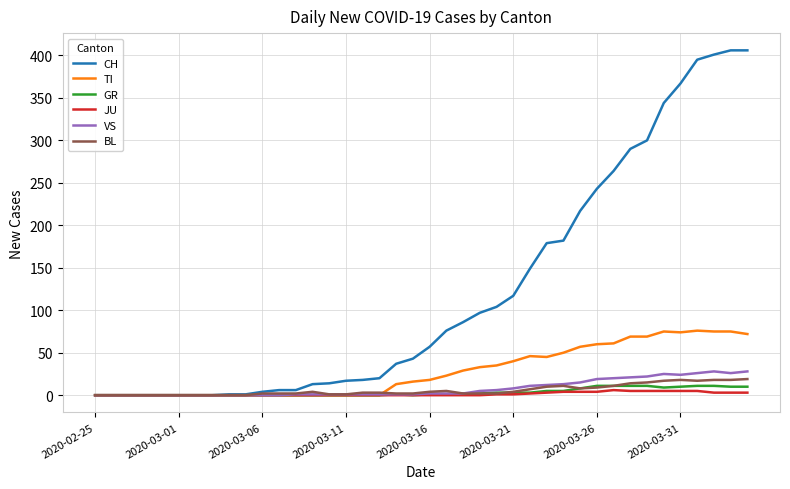

What is the highest value of the VS series?

28